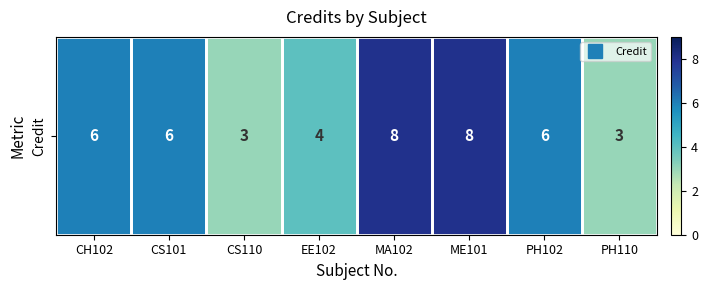

What is the difference between the maximum and minimum values?

5